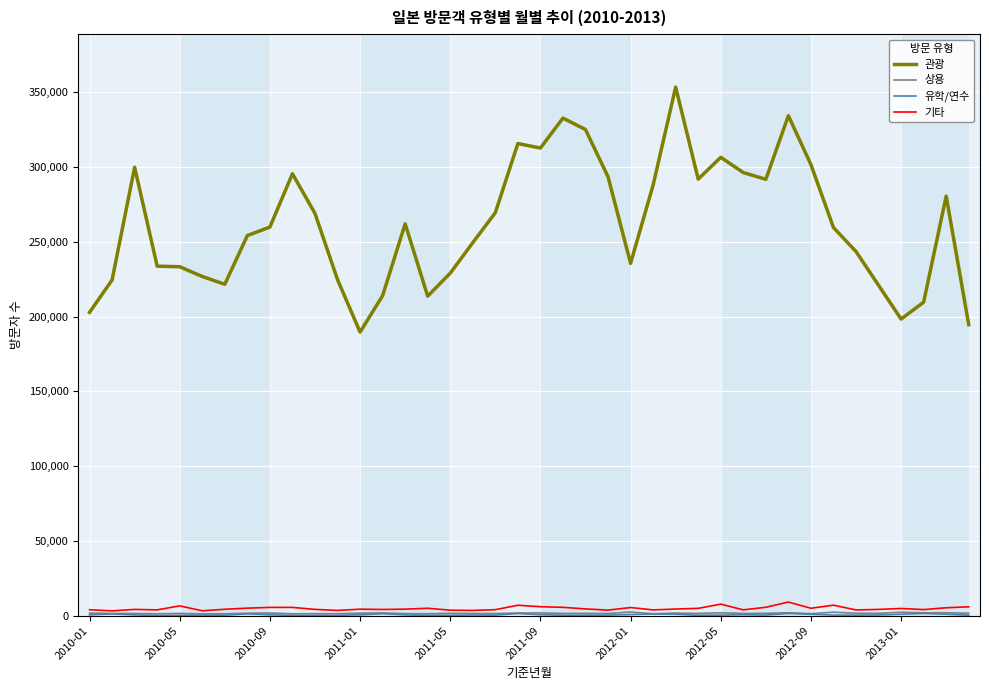

Which series has the largest total across all categories?

관광